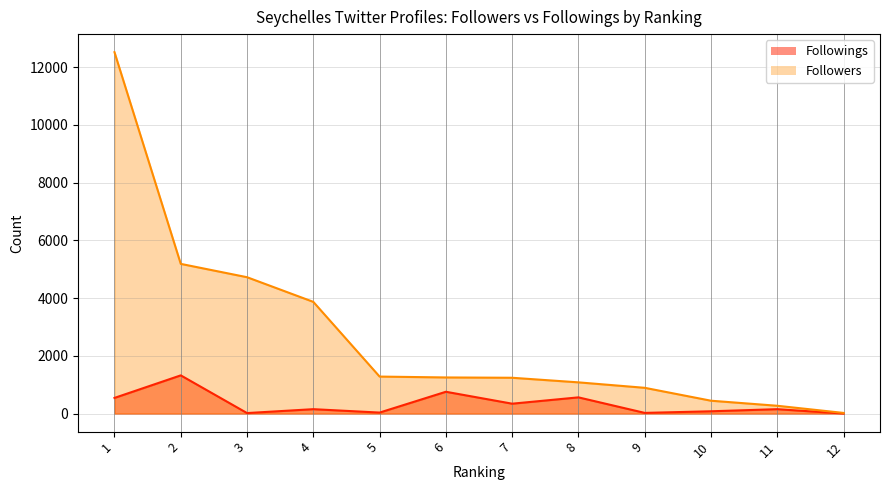

What are all the series names shown in the legend?

Followers, Followings